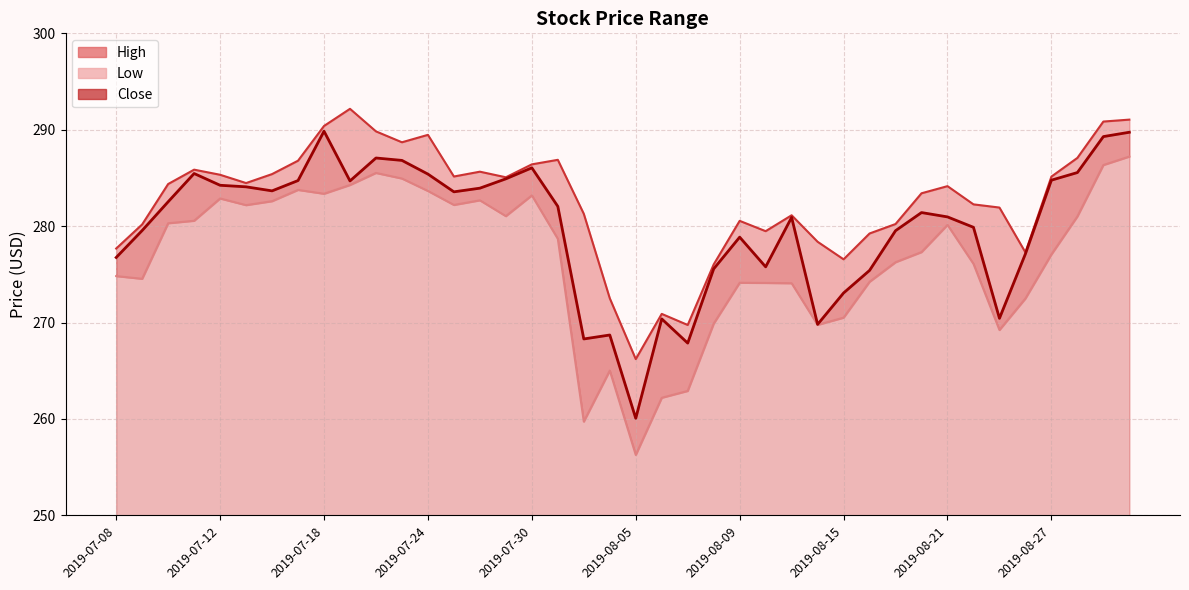

At which label does Close first exceed 282?

2019-07-10